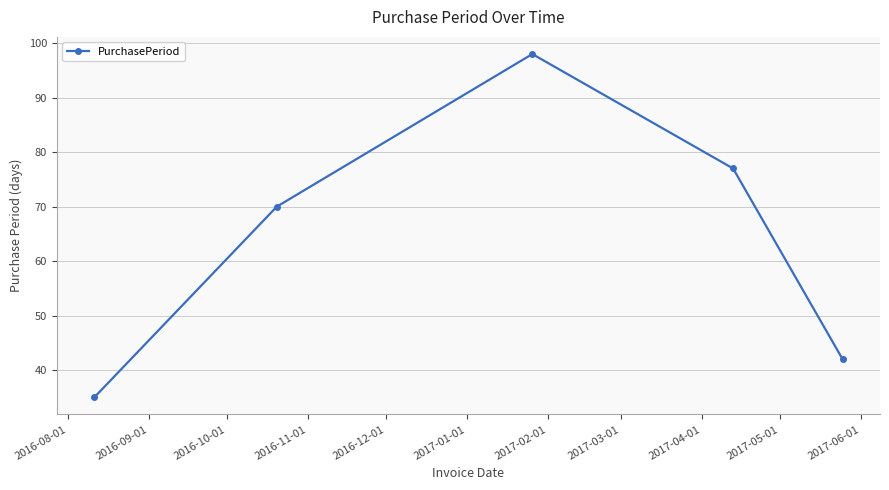

Does the chart display data point markers on the line(s)?

Yes